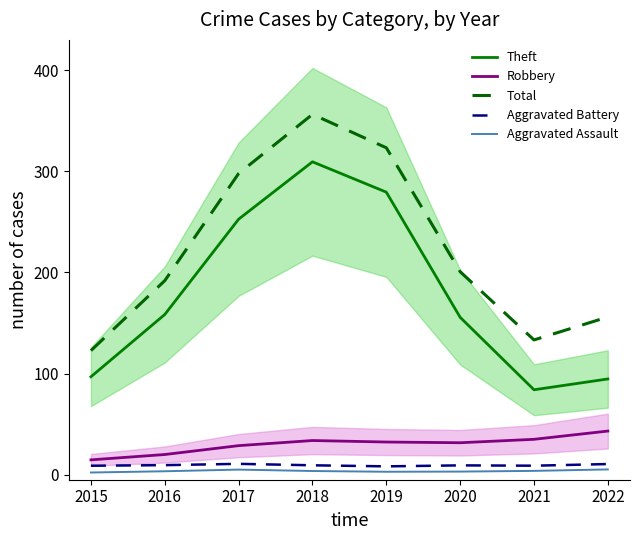

Reading right to left, list all the values displayed in this chart.

Theft: 2022=94.7	2021=84.0	2020=155.6	2019=279.4	2018=309.4	2017=252.7	2016=158.4	2015=96.8
Robbery: 2022=43.1	2021=35.0	2020=31.6	2019=32.3	2018=33.8	2017=28.7	2016=19.9	2015=14.6
Total: 2022=155.9	2021=133.3	2020=200.7	2019=323.3	2018=356.4	2017=297.8	2016=191.9	2015=122.7
Aggravated Battery: 2022=10.5	2021=8.9	2020=9.2	2019=8.2	2018=9.3	2017=10.7	2016=9.4	2015=8.8
Aggravated Assault: 2022=5.2	2021=3.8	2020=3.0	2019=2.9	2018=3.6	2017=5.0	2016=3.4	2015=2.1